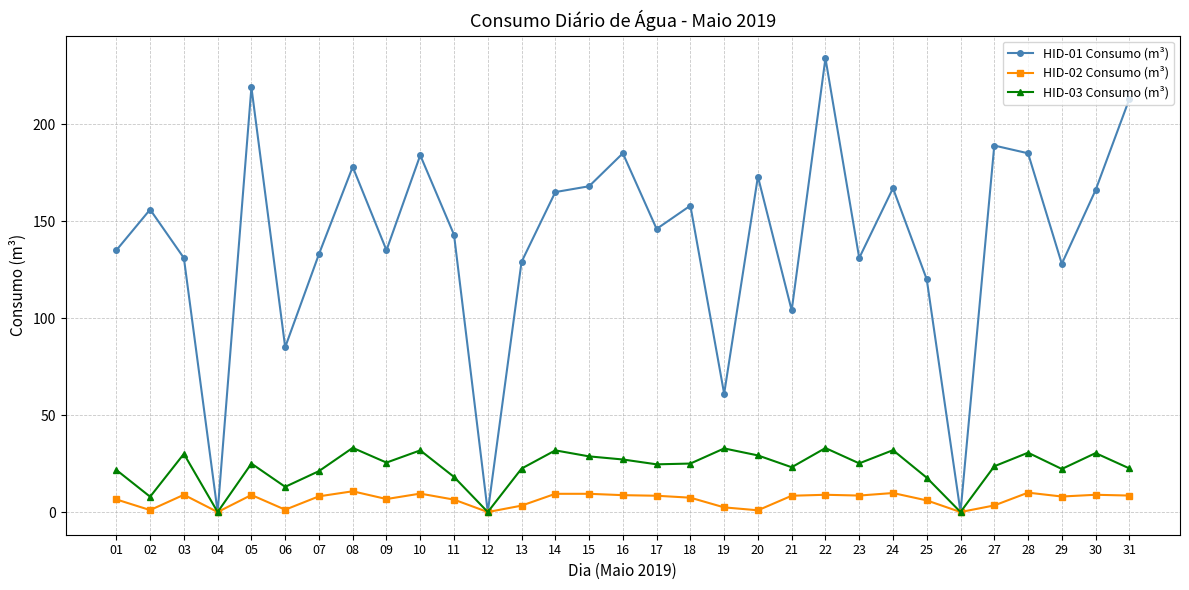

Is the value of HID-02 Consumo (m³) at 02 greater than the value of HID-01 Consumo (m³) at 10?

No